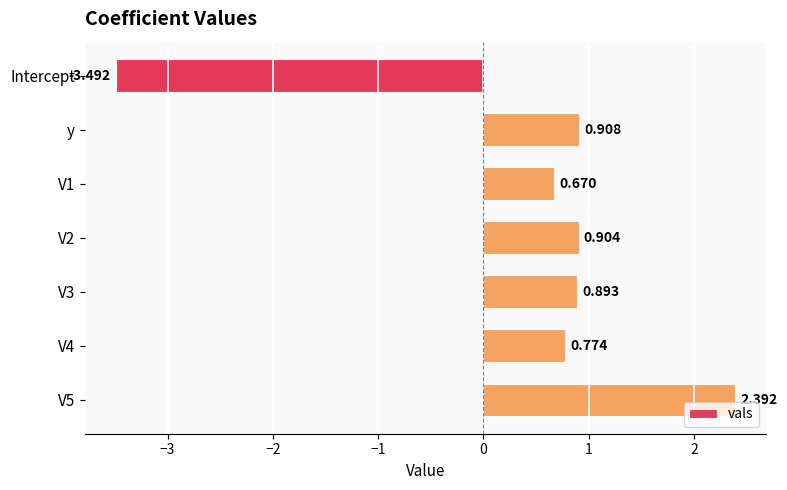

What is the label of the 7th bar from the bottom?

Intercept